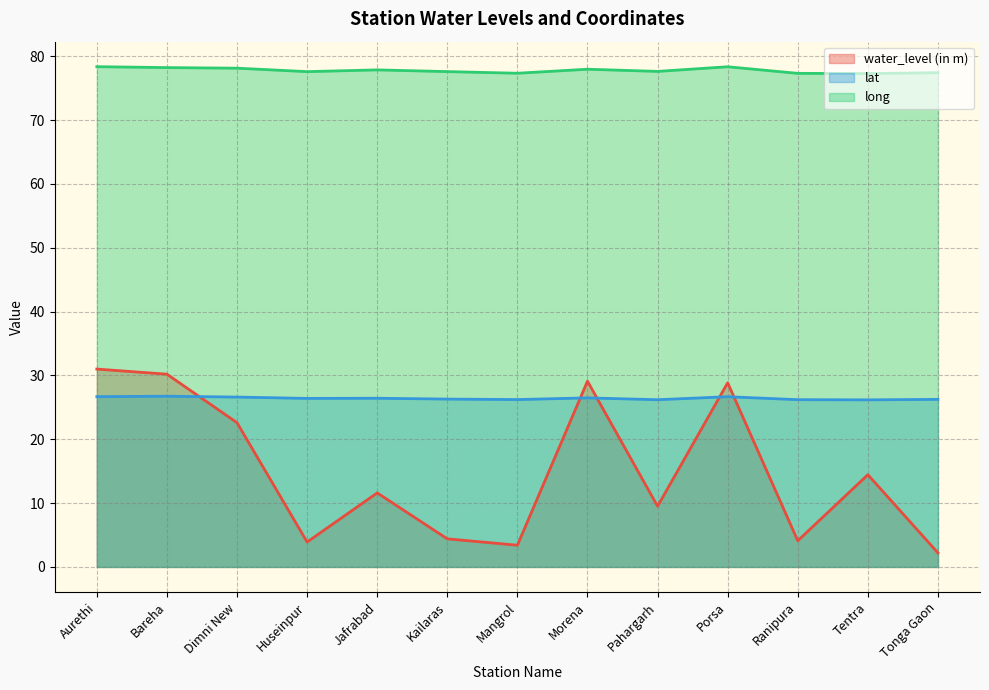

Rank the series by their average value, from highest to lowest.

long, lat, water_level (in m)